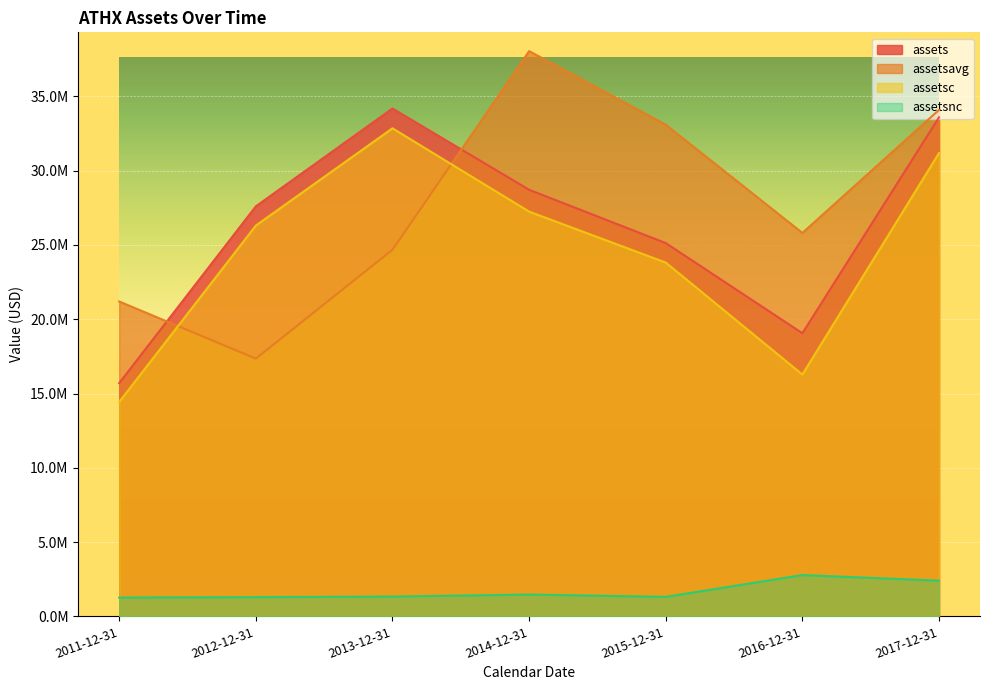

Where is the first local minimum for assetsc?

2016-12-31